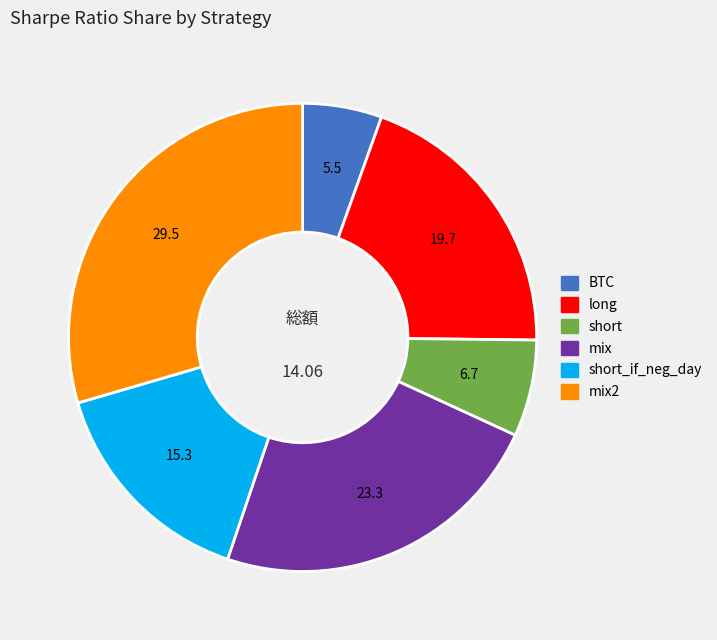

Does any single category account for the majority?

No